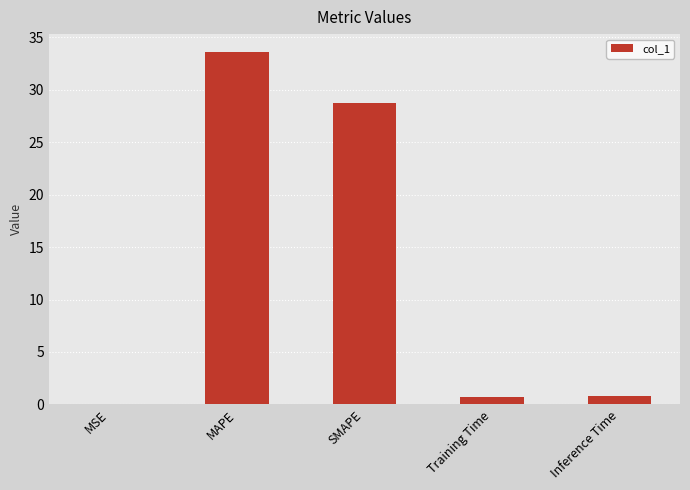

Which label corresponds to the largest value in the chart?

MAPE